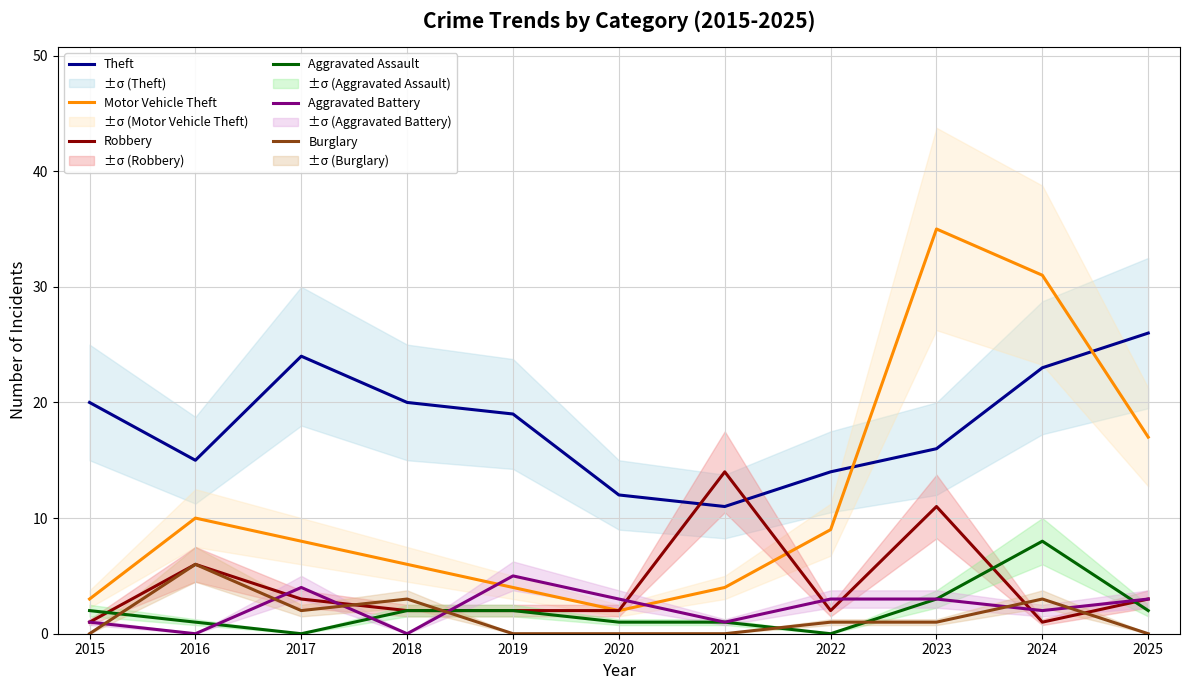

How many lines are shown in the chart?

6